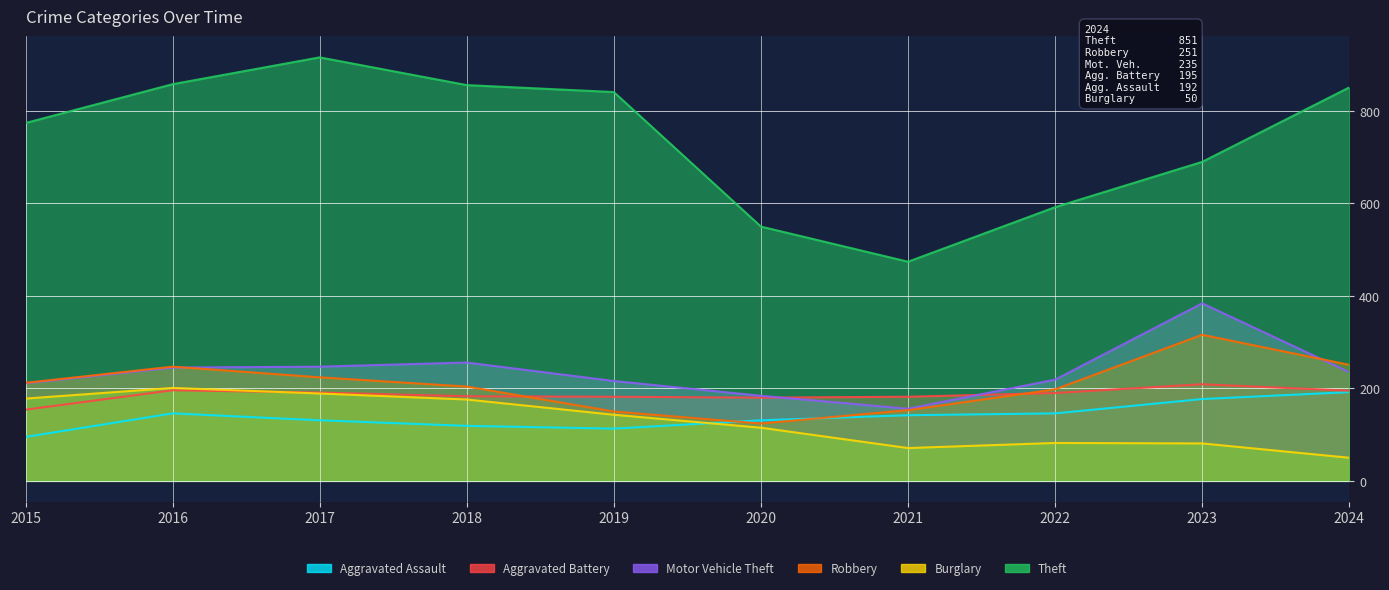

Is the value of Aggravated Assault at 2015 greater than the value of Aggravated Battery at 2024?

No